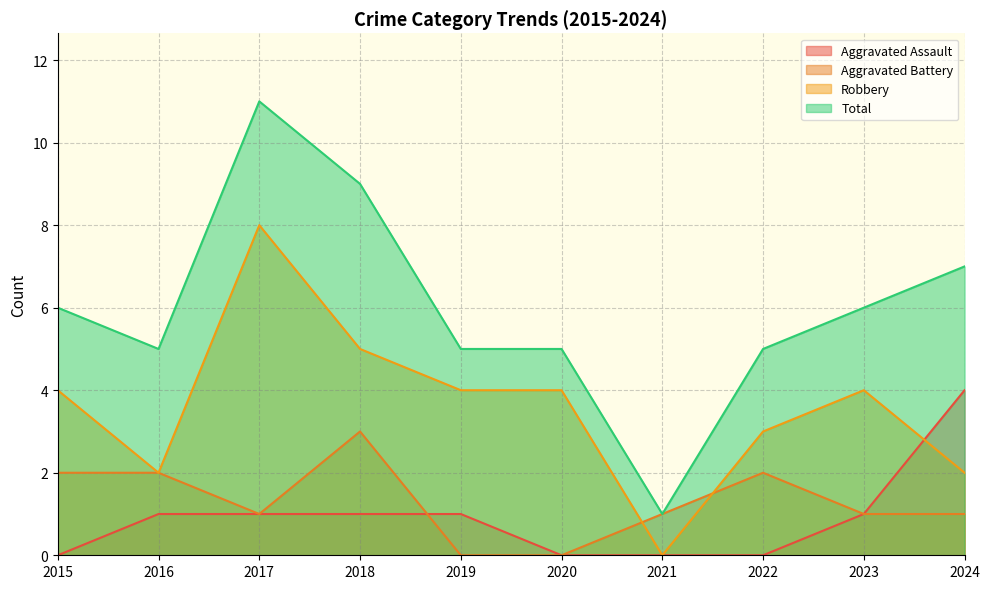

What is the total value across all series at 2020?

9